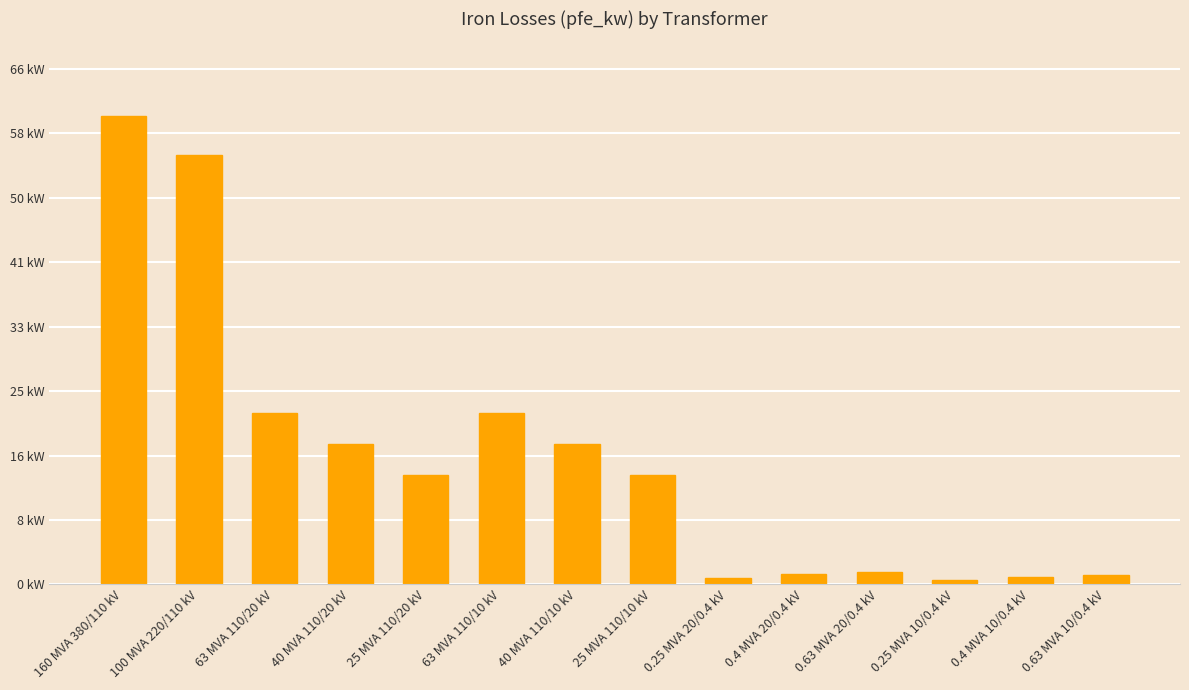

True or false: the data shows 14.9 at 100 MVA 220/110 kV.

False